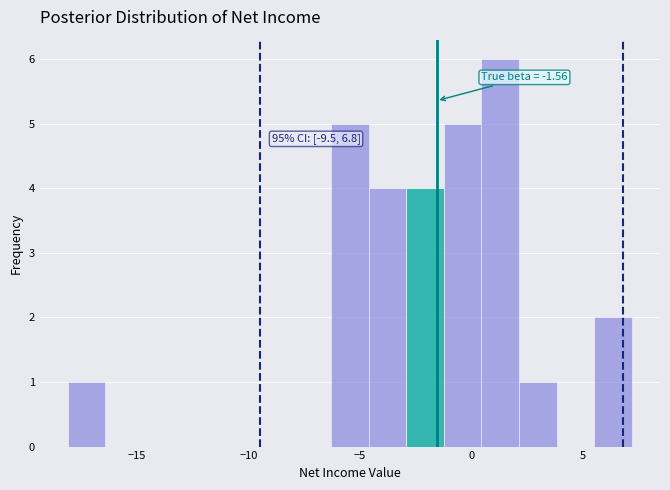

Read against the x-axis, roughly where is the centre of the tallest bar?

1.5